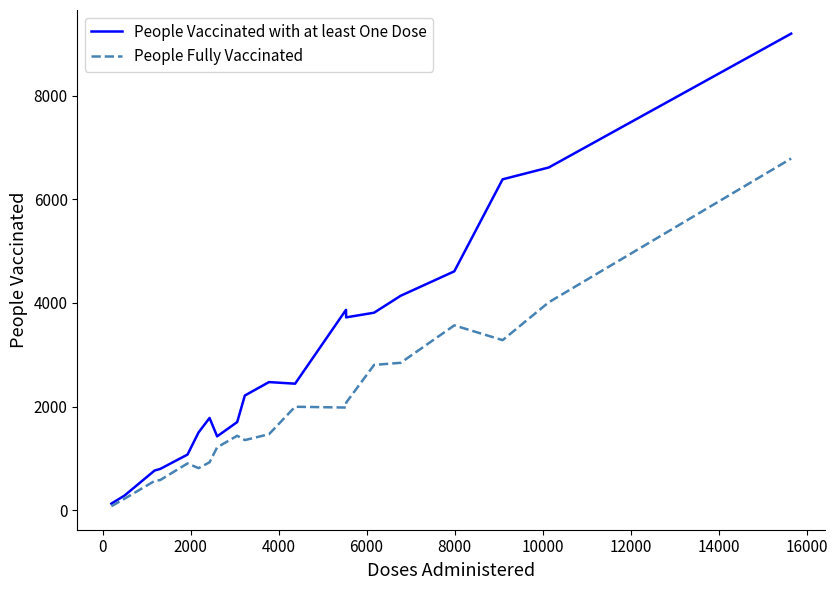

Rank the series by their average value, from highest to lowest.

People Vaccinated with at least One Dose, People Fully Vaccinated